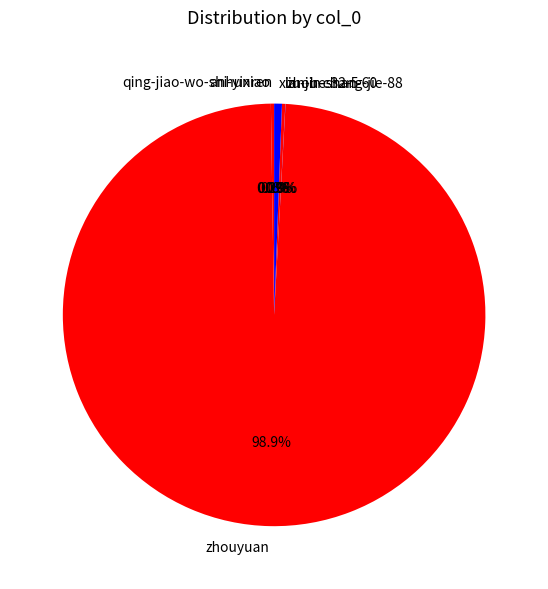

Which has a higher value, zhouyuan or xian-he-32-5?

zhouyuan